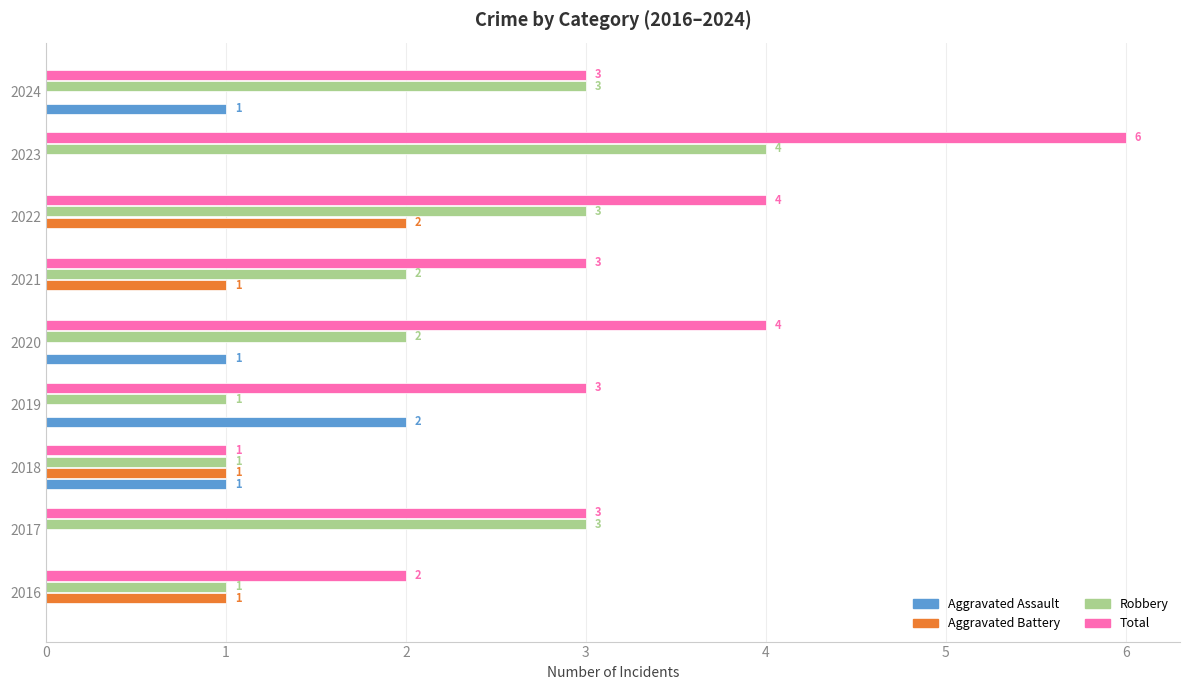

Count the Robbery values in the range 1 to 3.

8